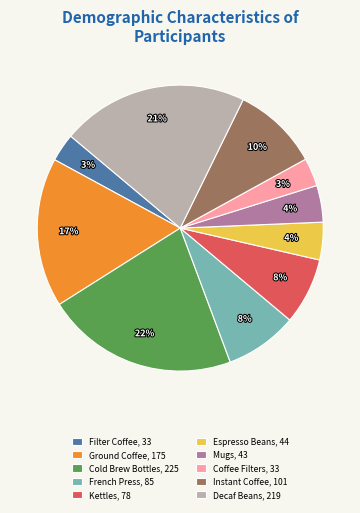

Is the sum of Decaf Beans and Filter Coffee greater than half?

No